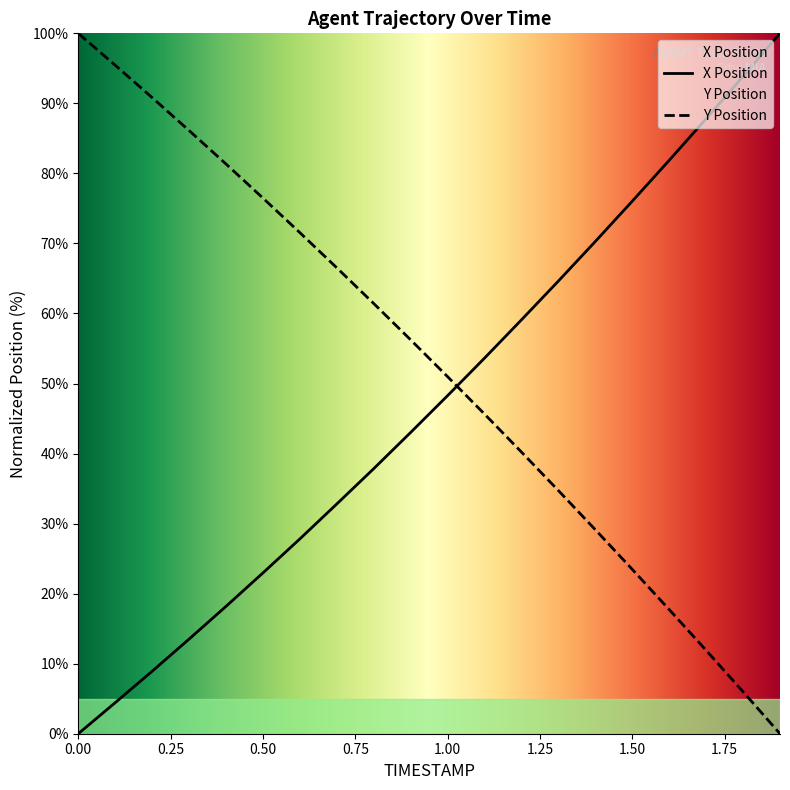

What is the label of the 15th point from the right?

0.5